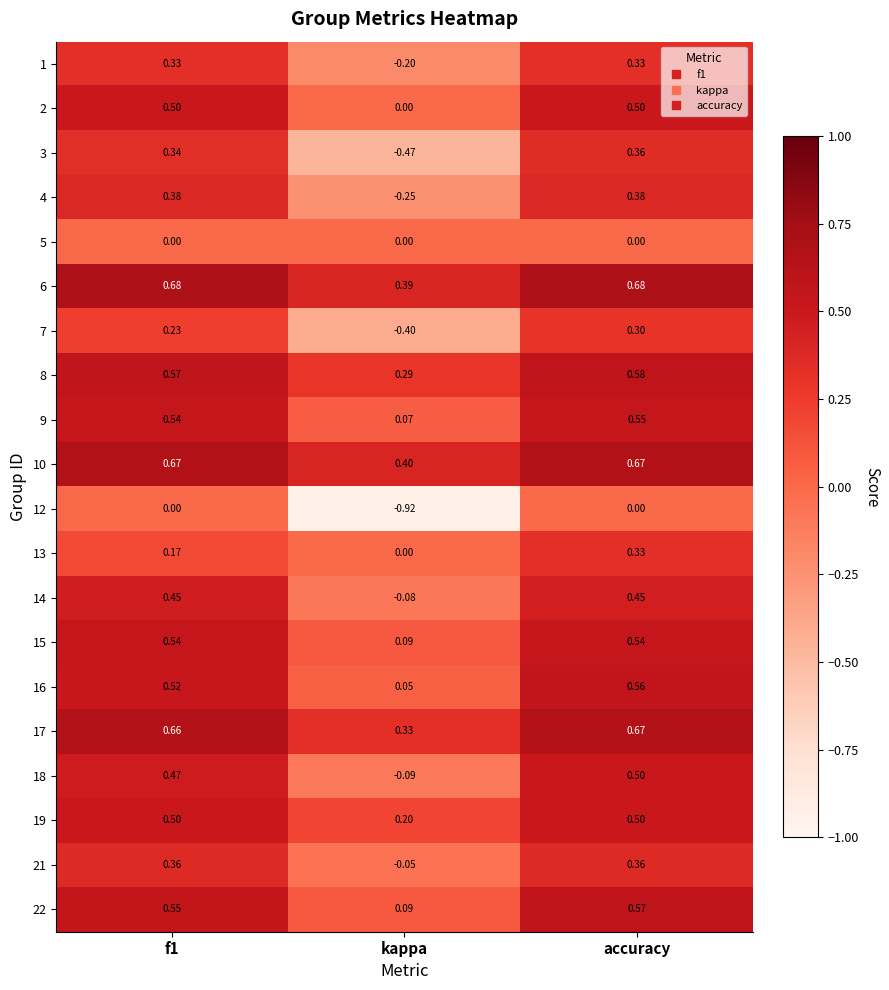

How many series are shown in this chart?

20